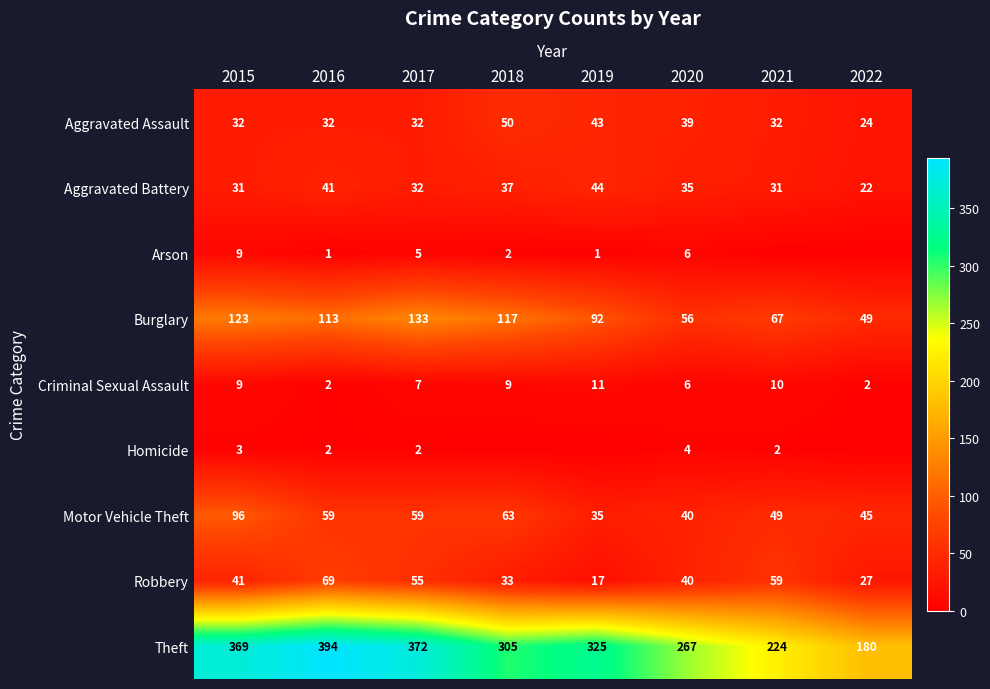

Is it true that Robbery equals 70 at 2015?

False